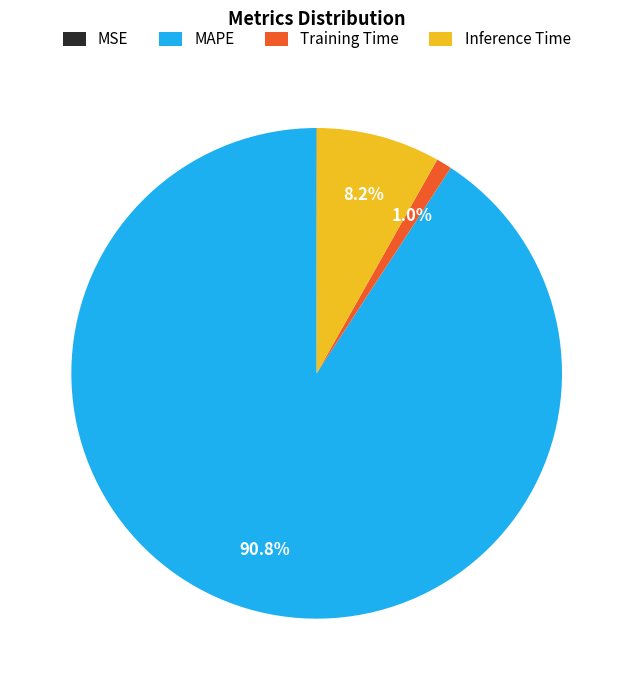

Is it true that Inference Time is 23% of the pie?

False